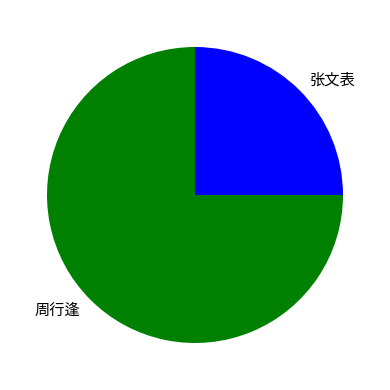

Rank the categories by value from lowest to highest.

张文表, 周行逢